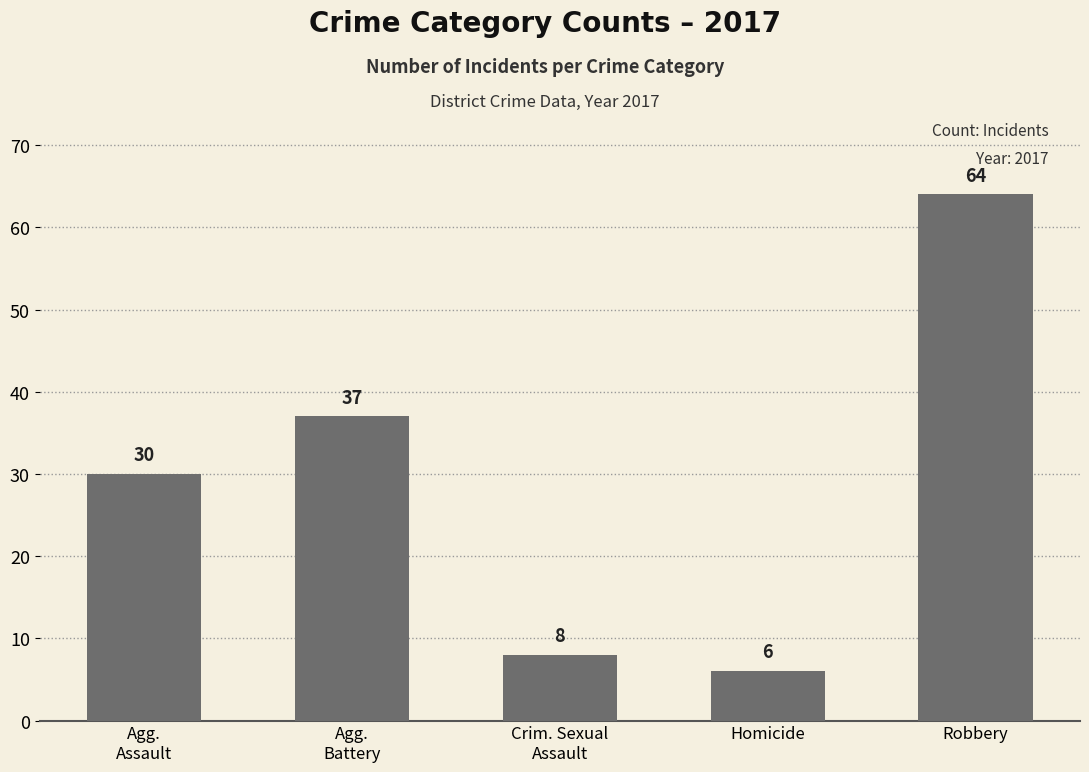

Are the bars grouped side by side (vs. stacked)?

No